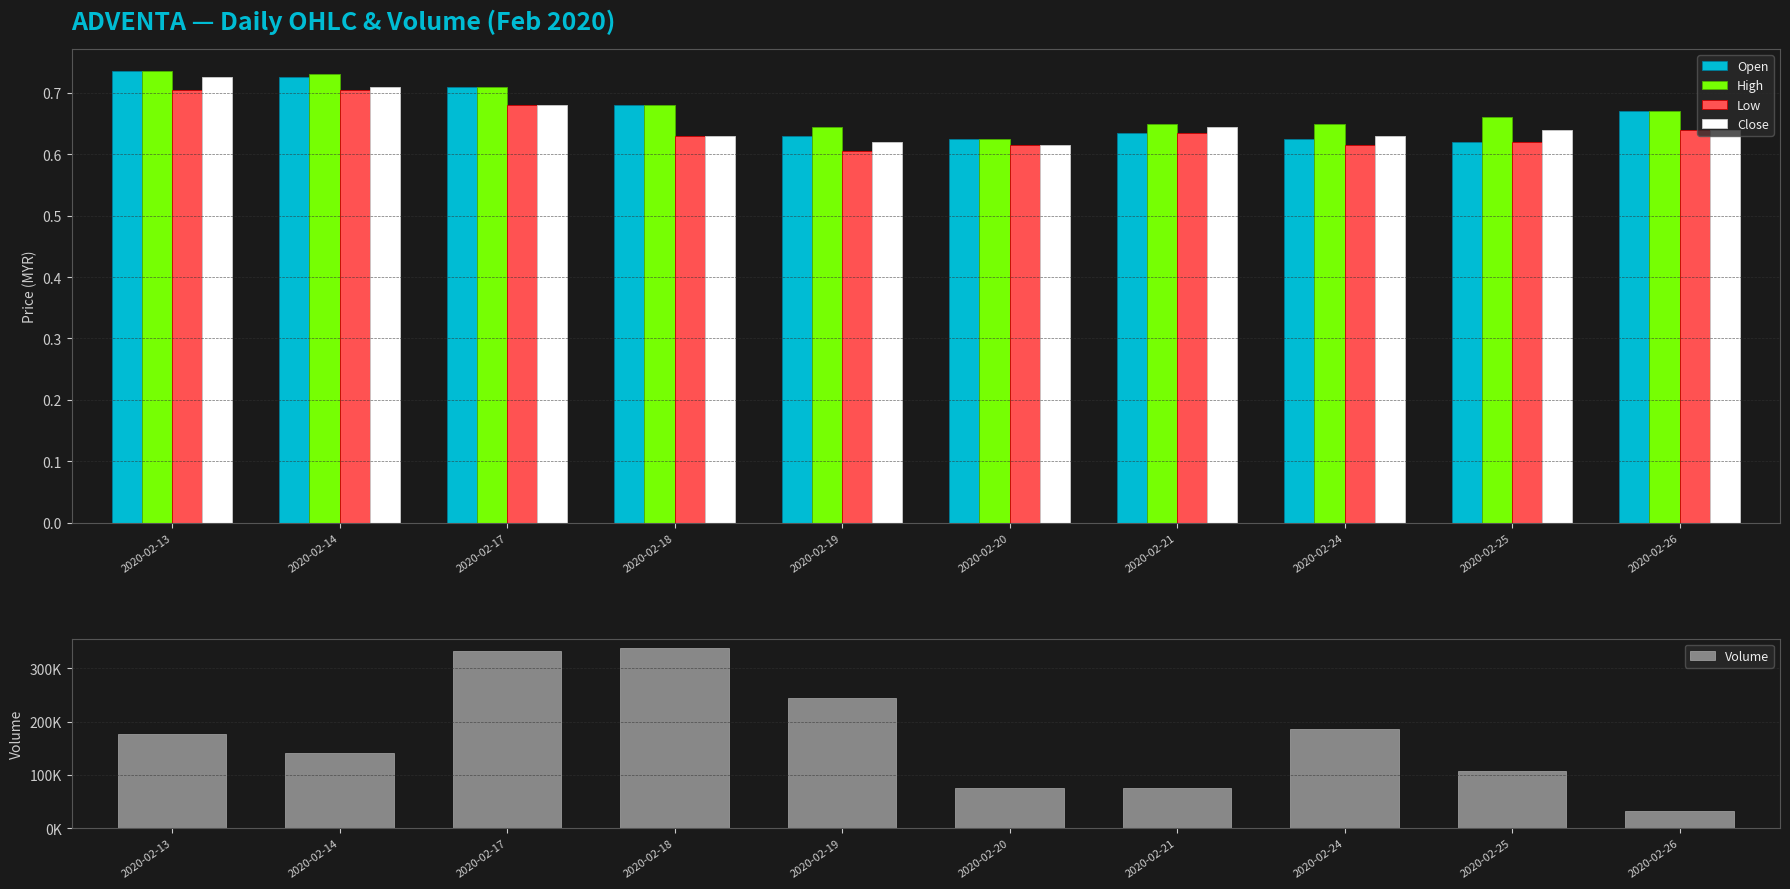

What is the difference between the maximum and second lowest values in the Volume series?

263600.0